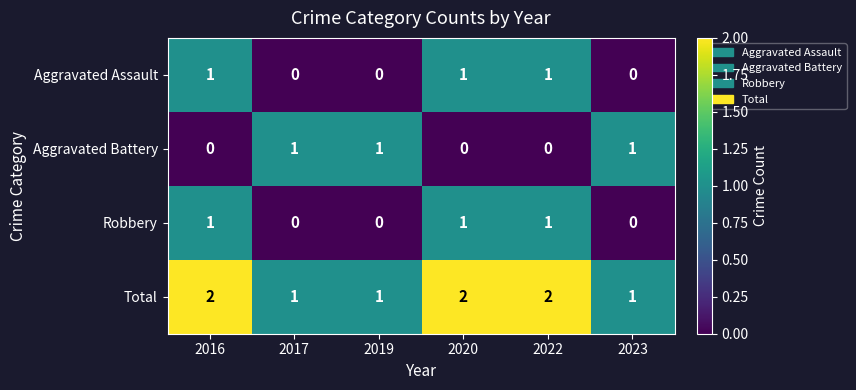

What is the sum of all Robbery values?

3